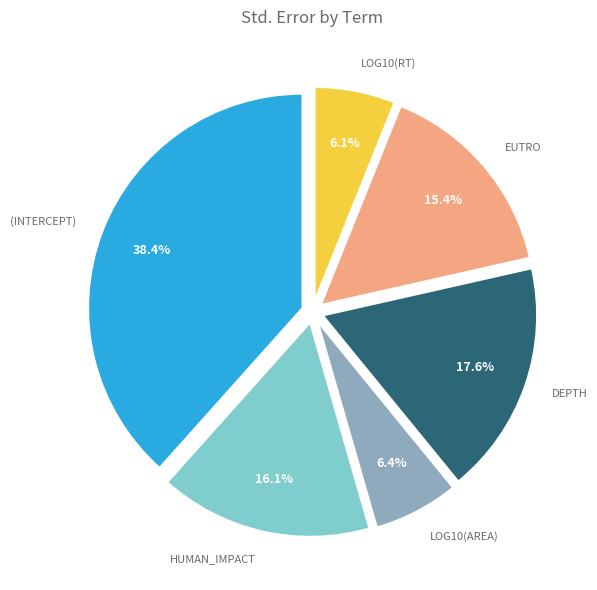

Does any single category account for the majority?

No